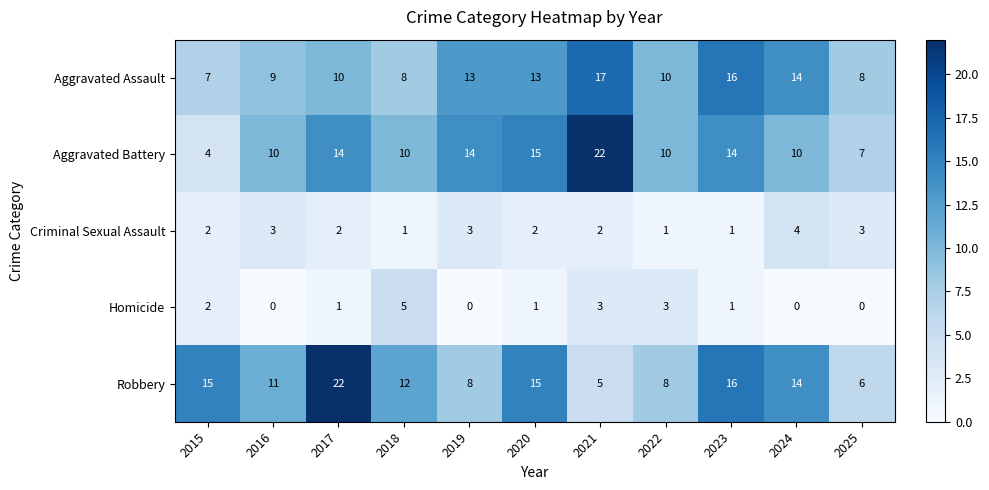

At which label is Homicide closest to 2?

2015